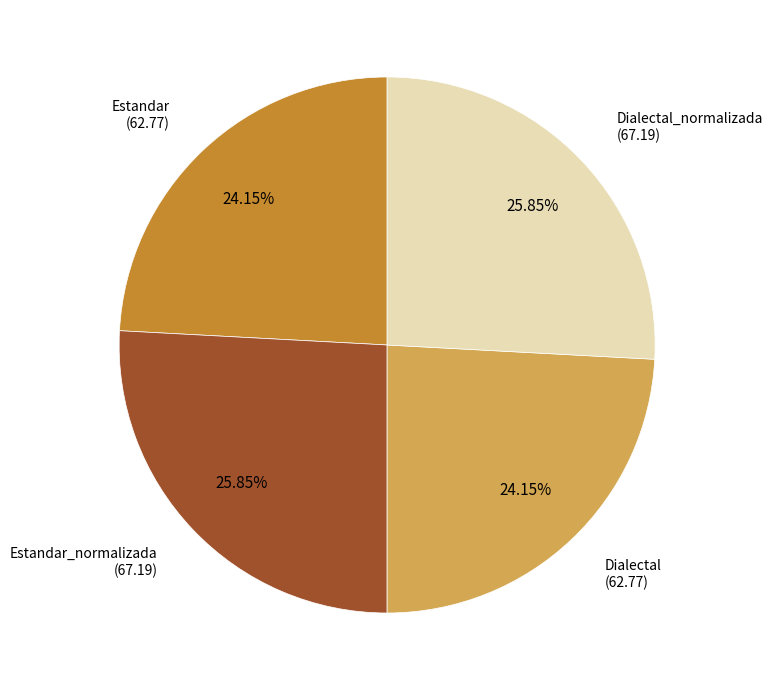

Is there a majority slice in this chart?

No